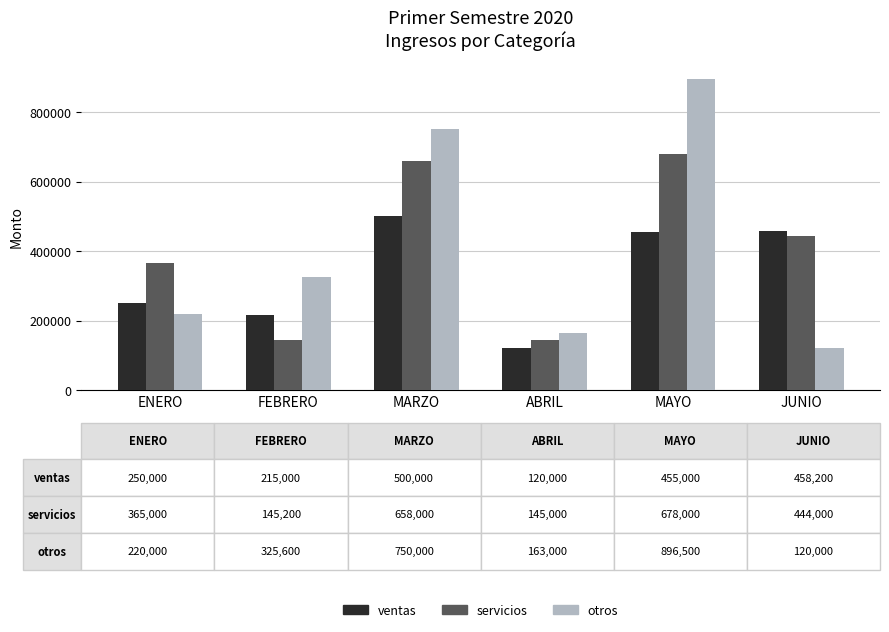

What is the greatest value displayed?

896500